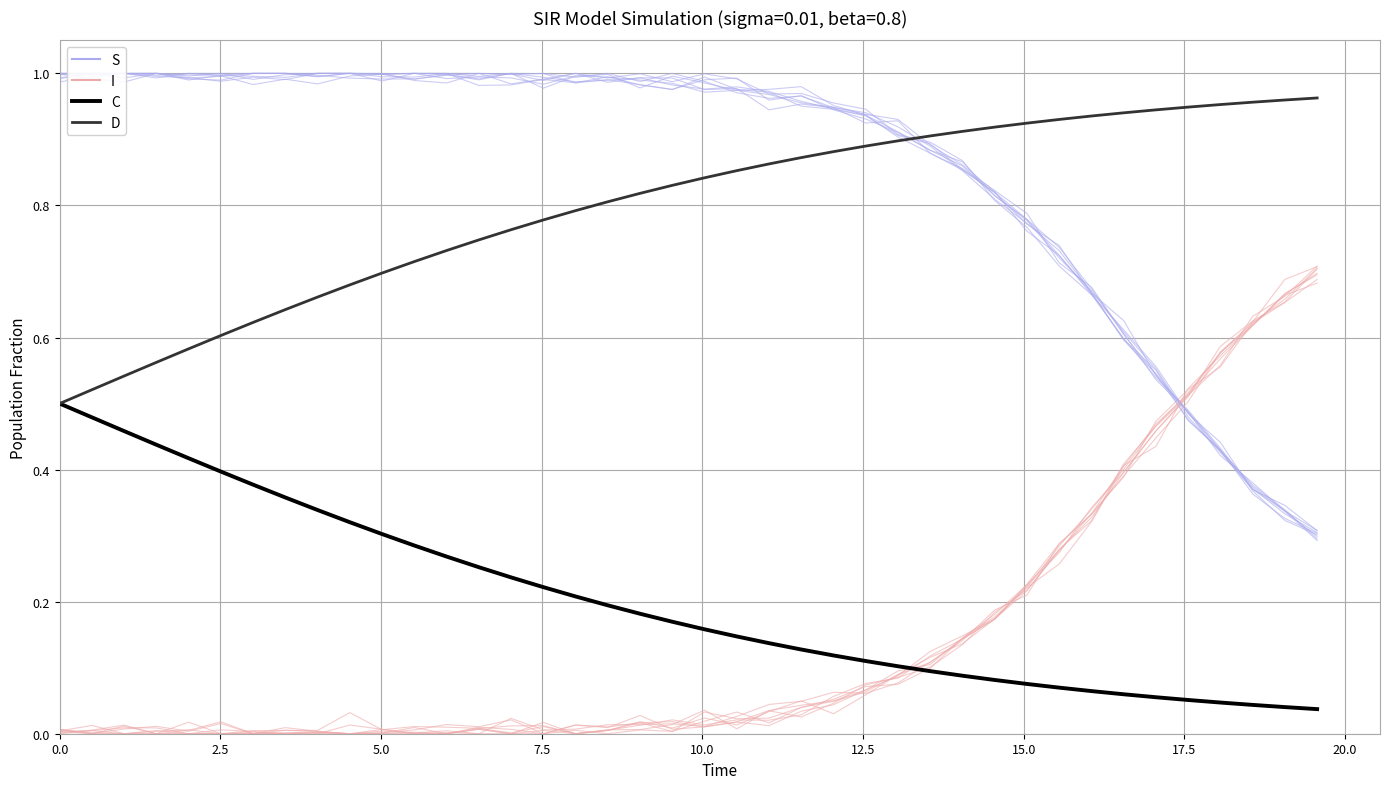

True or false: S and C cross at least once.

False